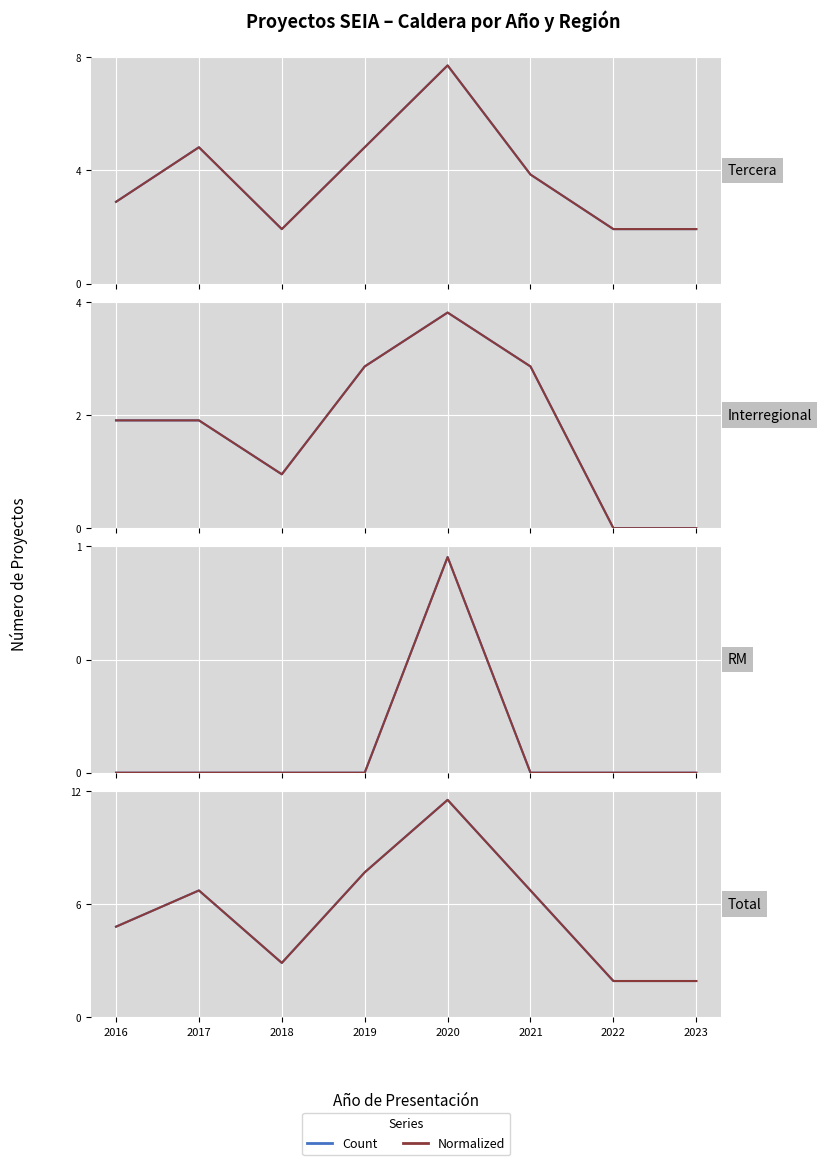

What are all the series names shown in the legend?

Count, Normalized